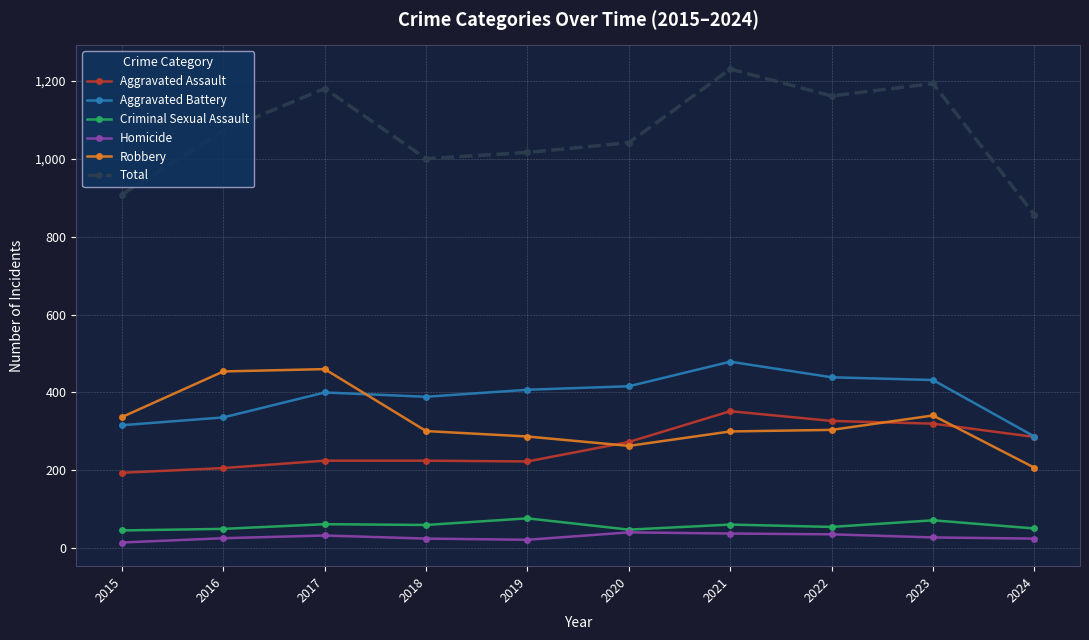

True or false: Robbery and Total intersect in this chart.

False